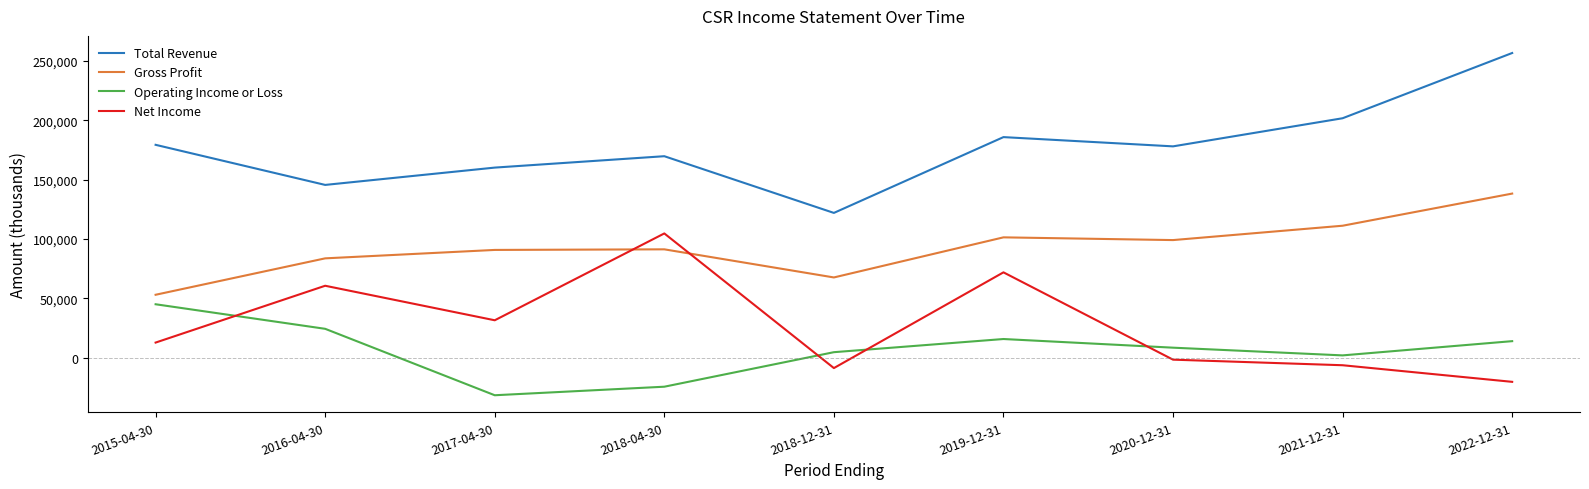

Is the value of Net Income at 2017-04-30 greater than the value of Gross Profit at 2016-04-30?

No